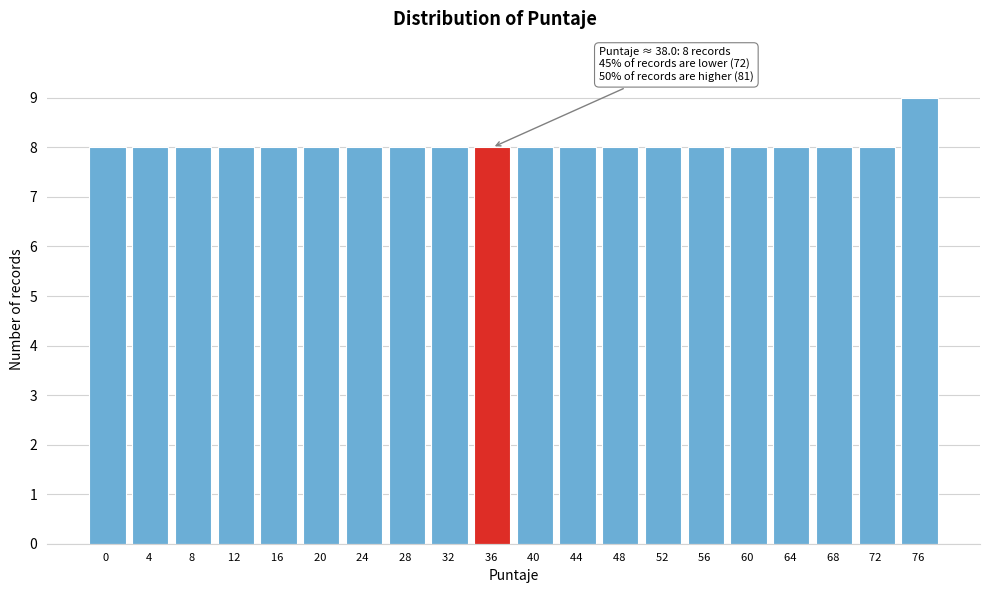

Reading right to left, list all the values displayed in this chart.

9	8	8	8	8	8	8	8	8	8	8	8	8	8	8	8	8	8	8	8